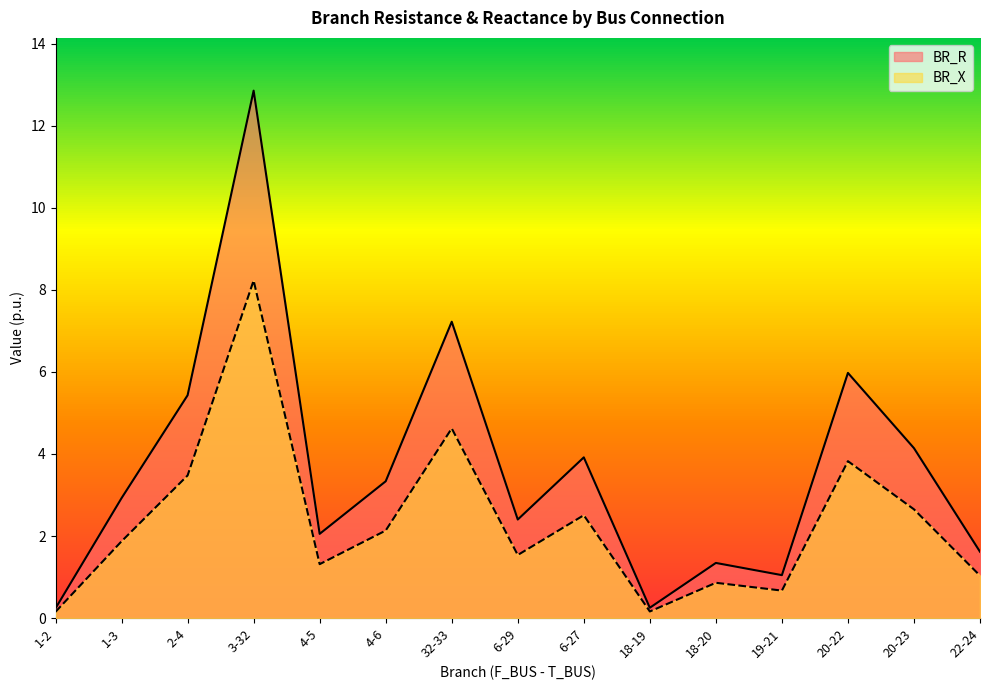

True or false: BR_X and BR_R intersect in this chart.

False